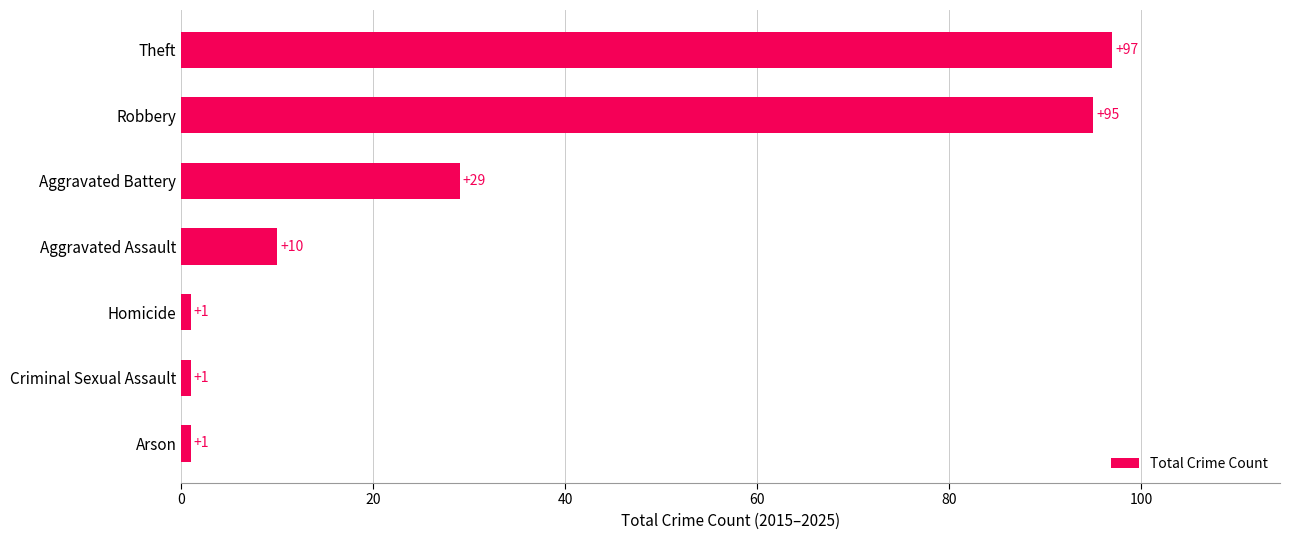

Is it true that the value at Robbery is 153?

False